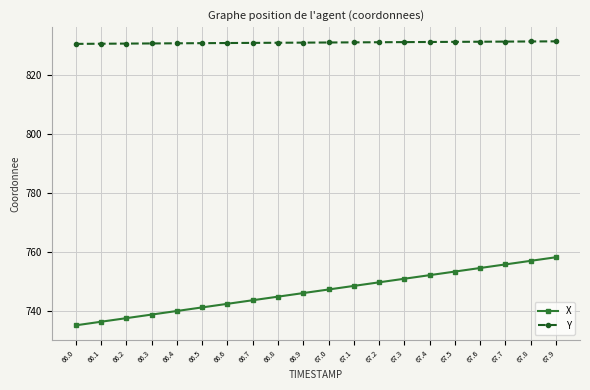

True or false: X and Y cross at least once.

False